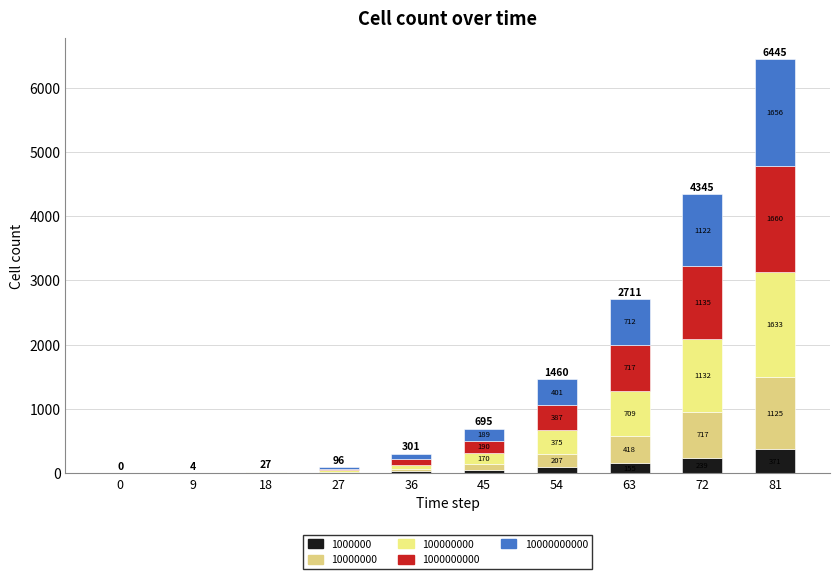

Are the bars horizontal?

No